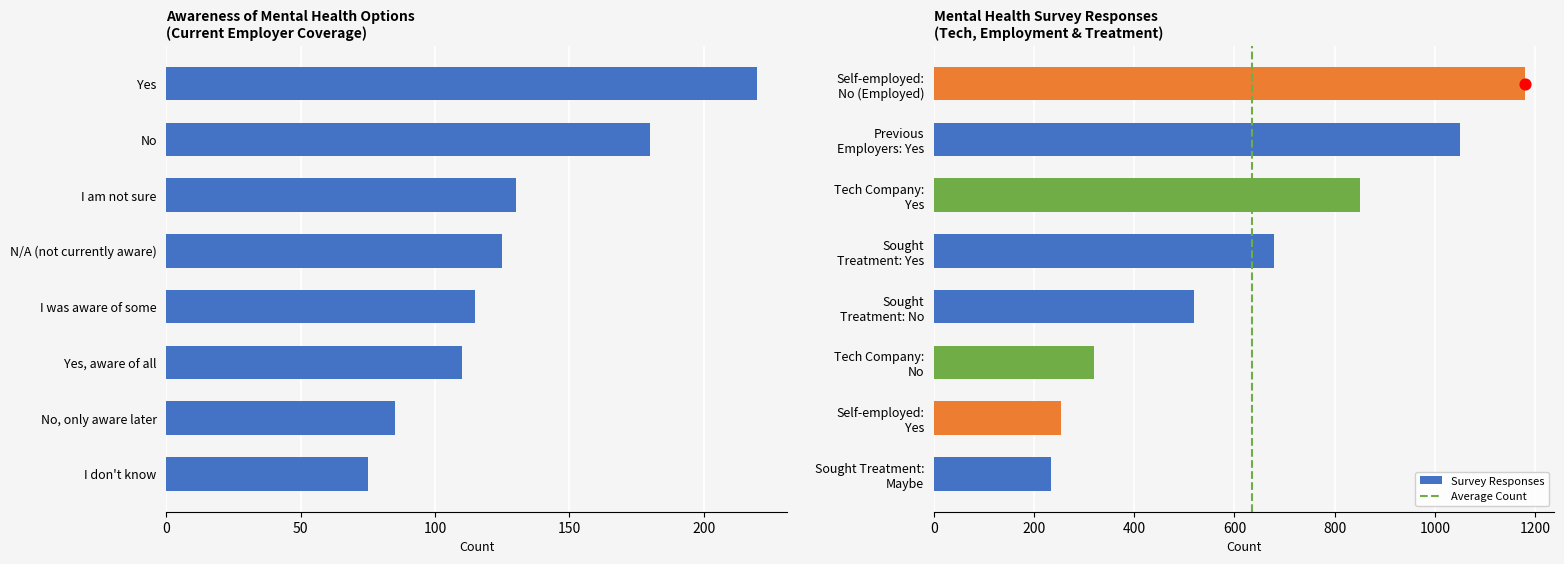

Which has a higher value, Yes or No, I only became aware later?

Yes